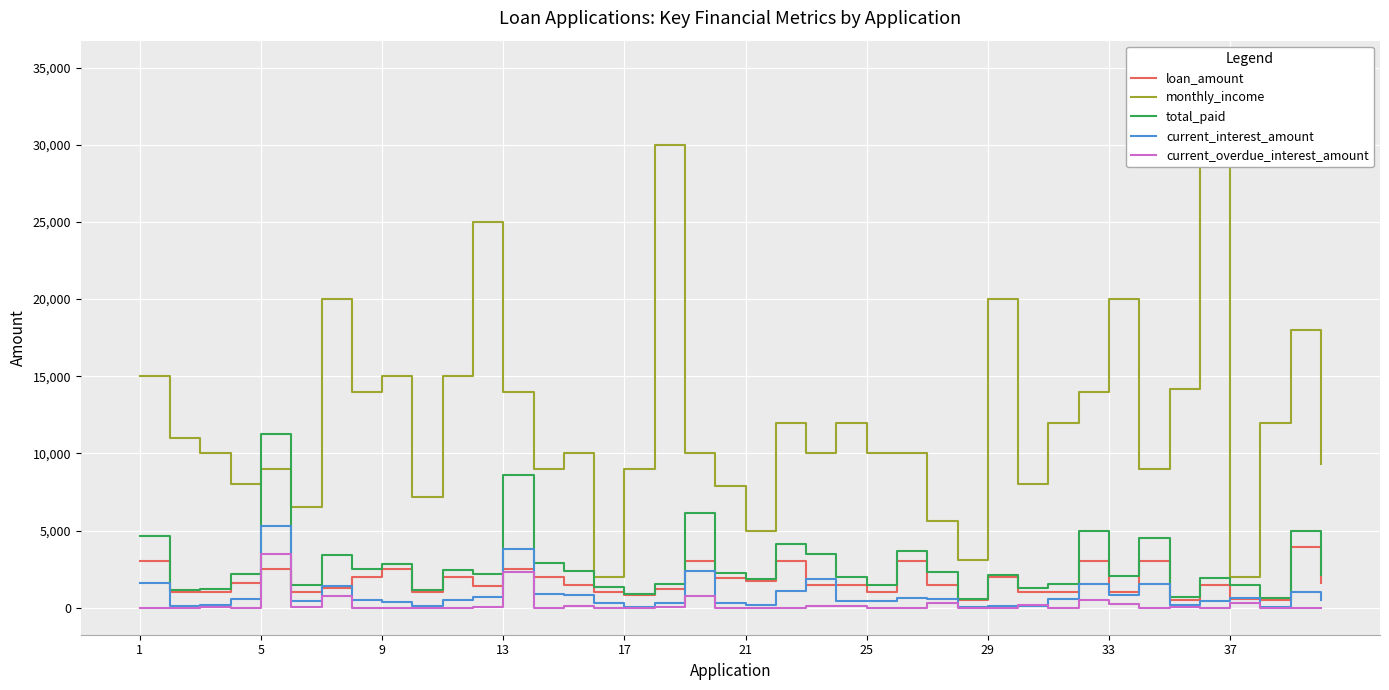

True or false: total_paid and current_overdue_interest_amount intersect in this chart.

False